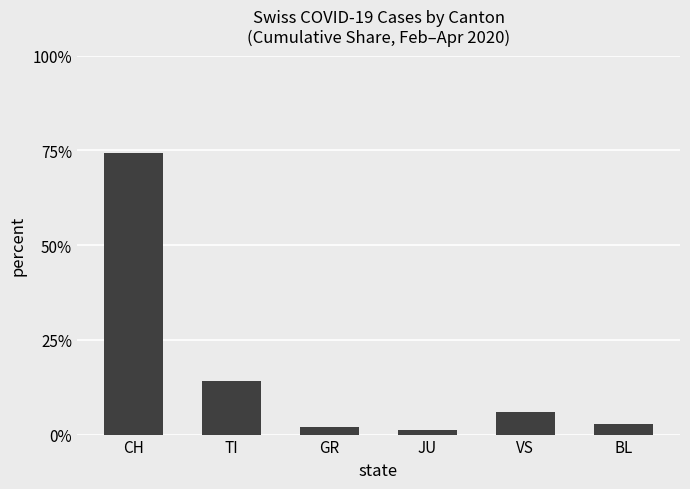

Which has a higher value, TI or JU?

TI